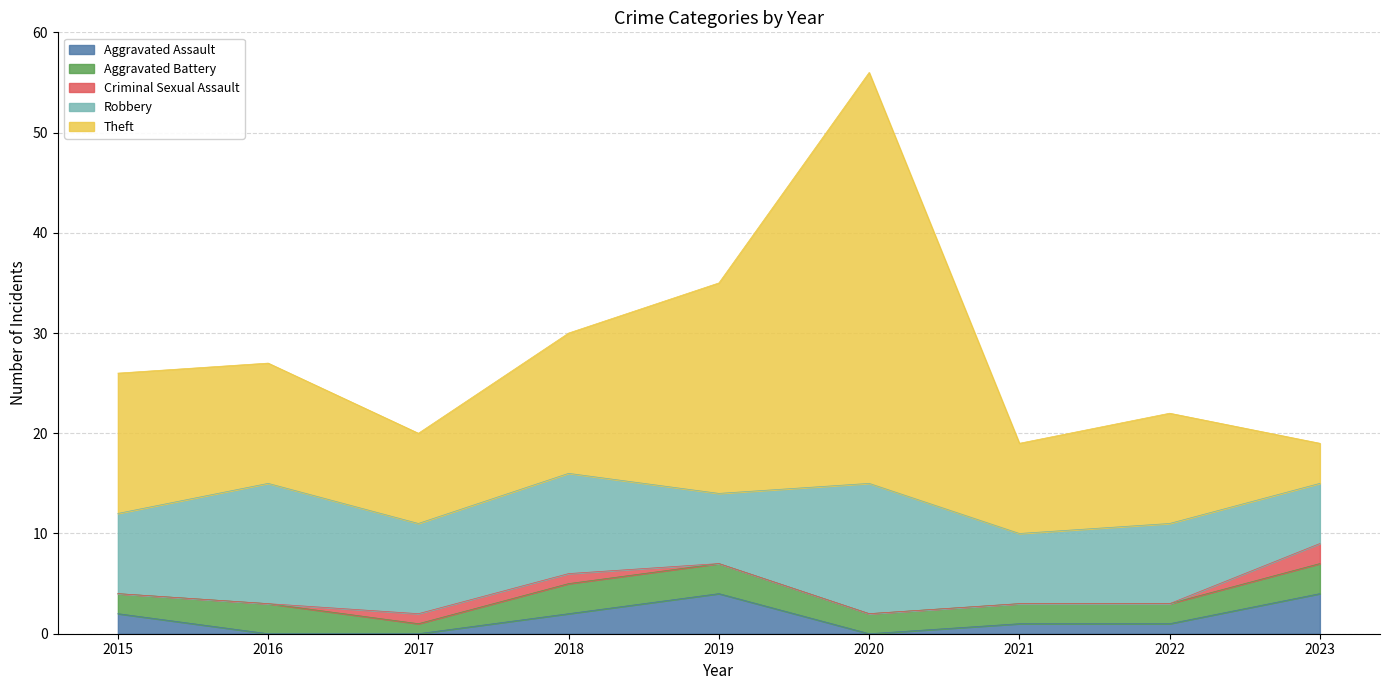

Count the Robbery values in the range 7 to 10.

6